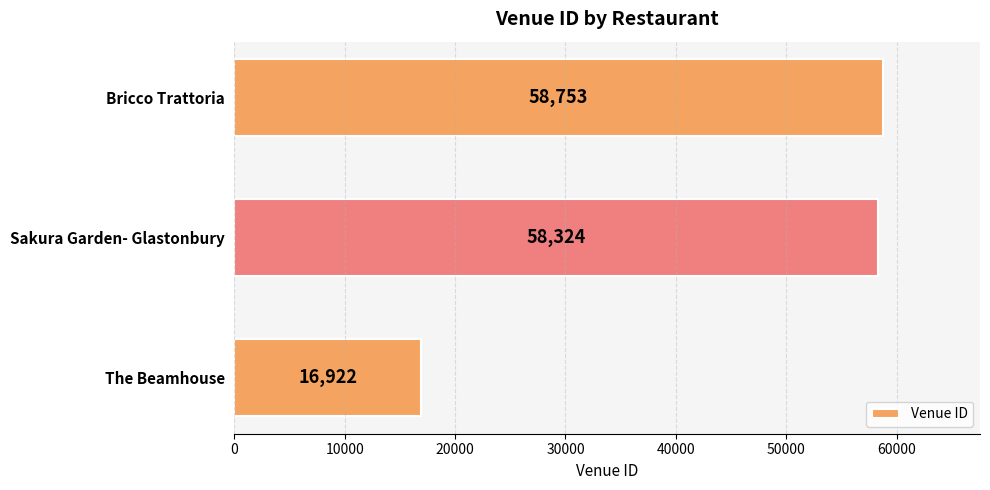

Approximately how many times larger is the value at Sakura Garden- Glastonbury compared to Bricco Trattoria?

1.0